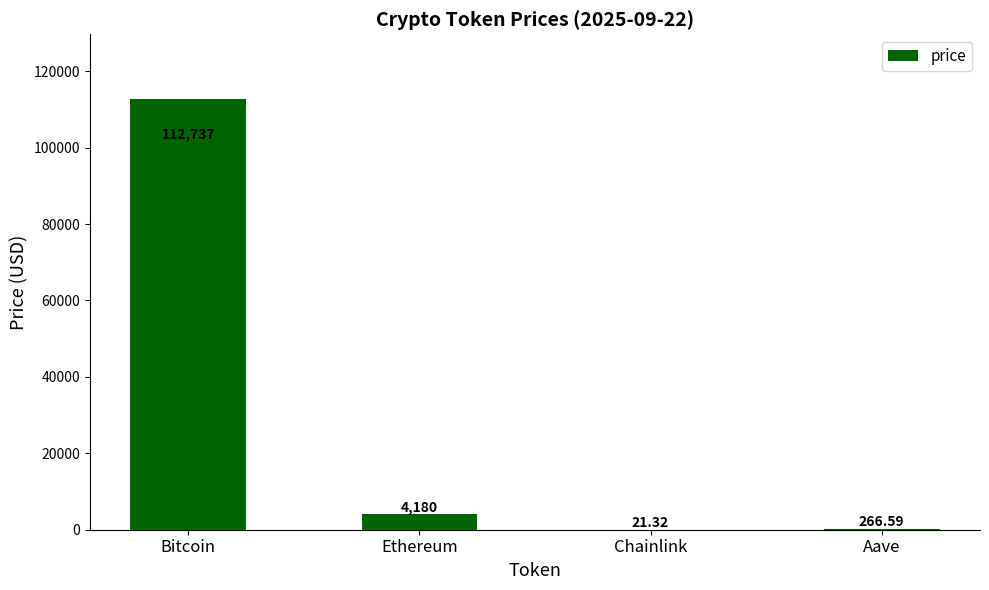

Between Ethereum and Aave, which is larger?

Ethereum